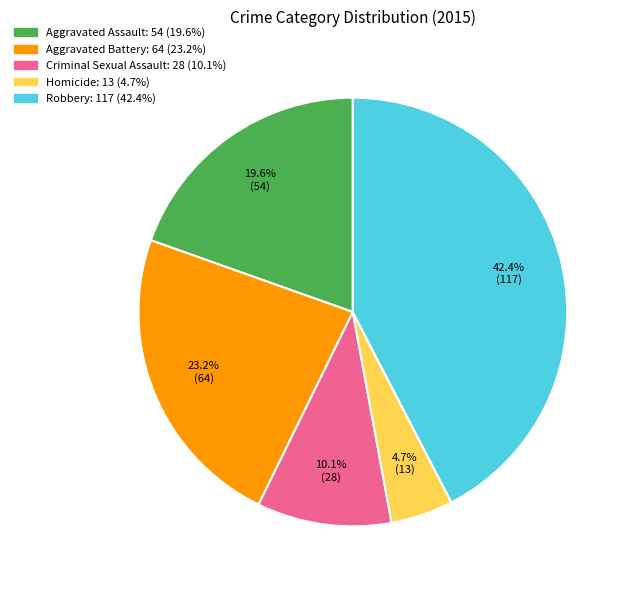

To the nearest percent, what is the difference between the Robbery and Homicide slice percentages?

38%